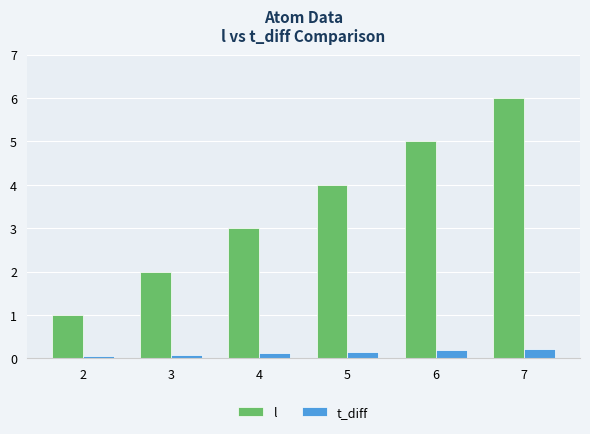

What is the sum of all l values?

21.0